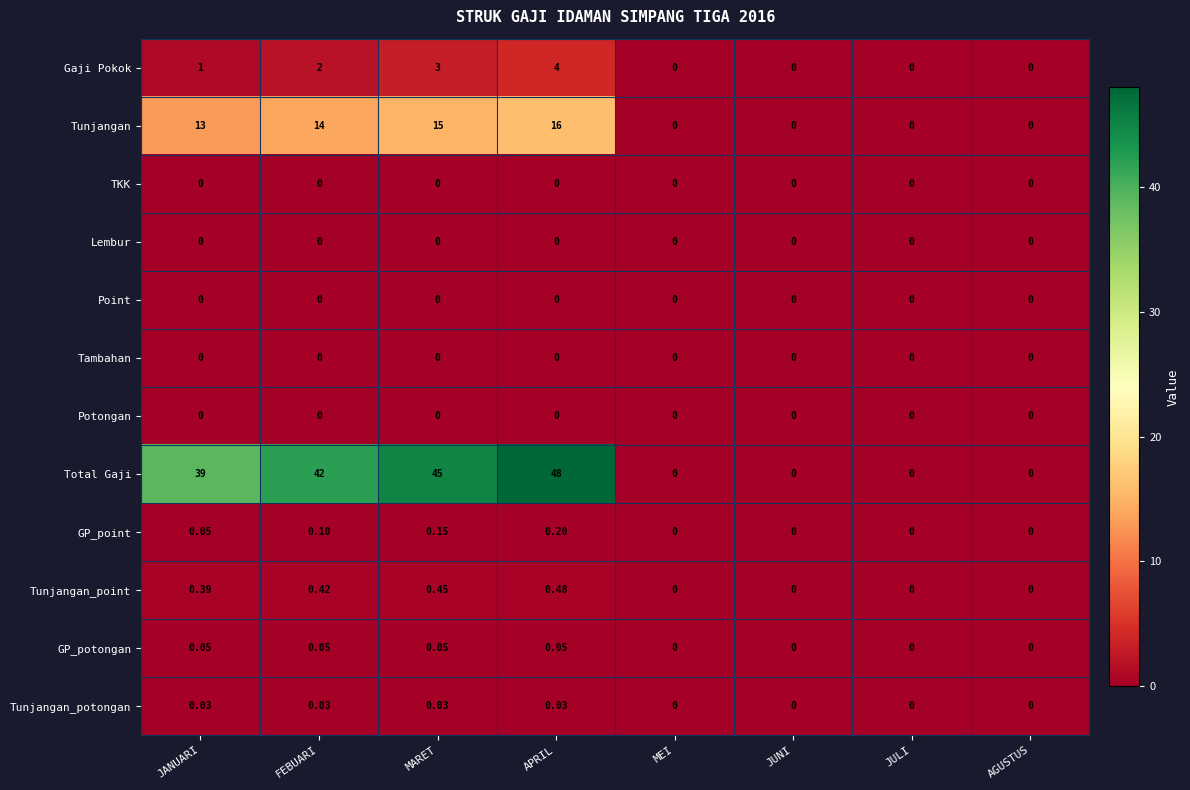

Which series has the largest range (max minus min)?

Total Gaji